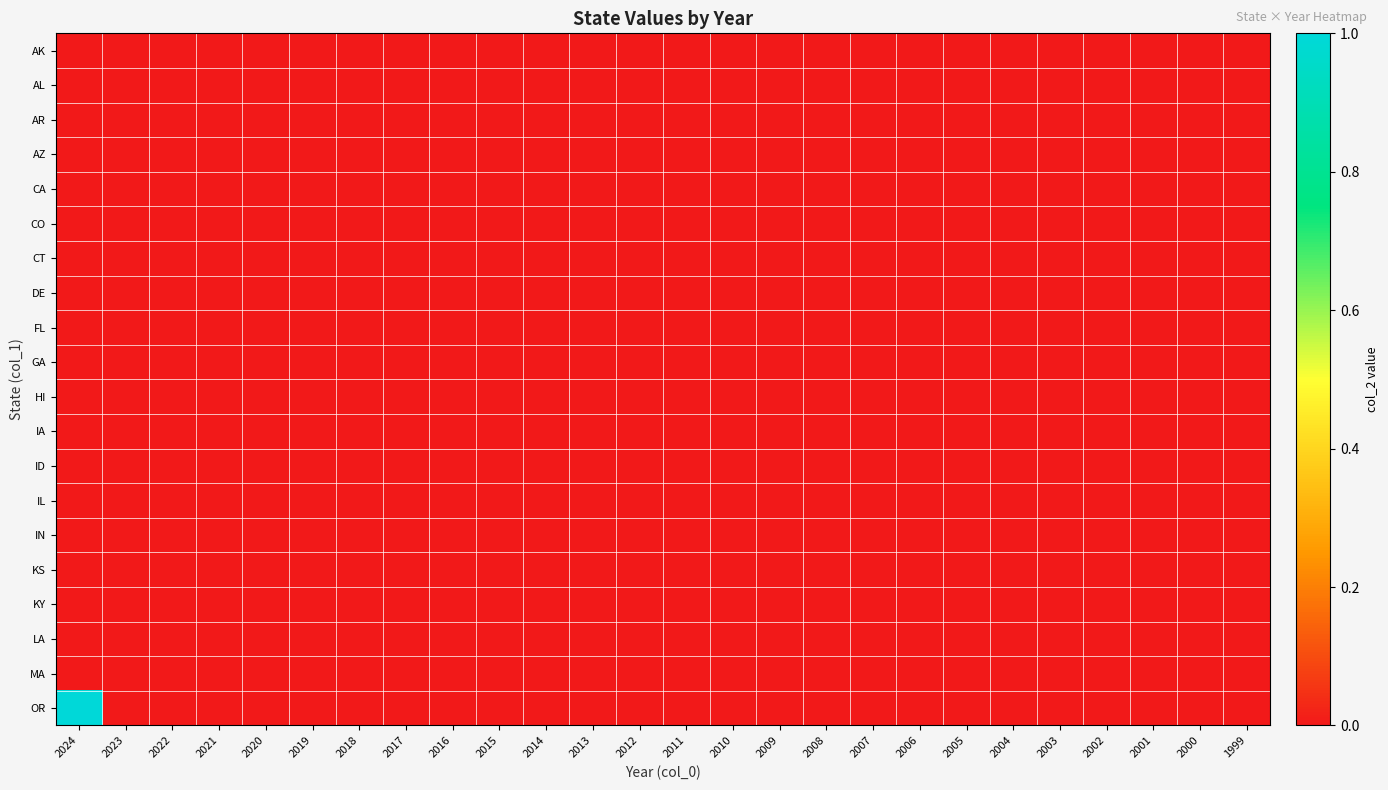

How many categories are shown in the chart?

26